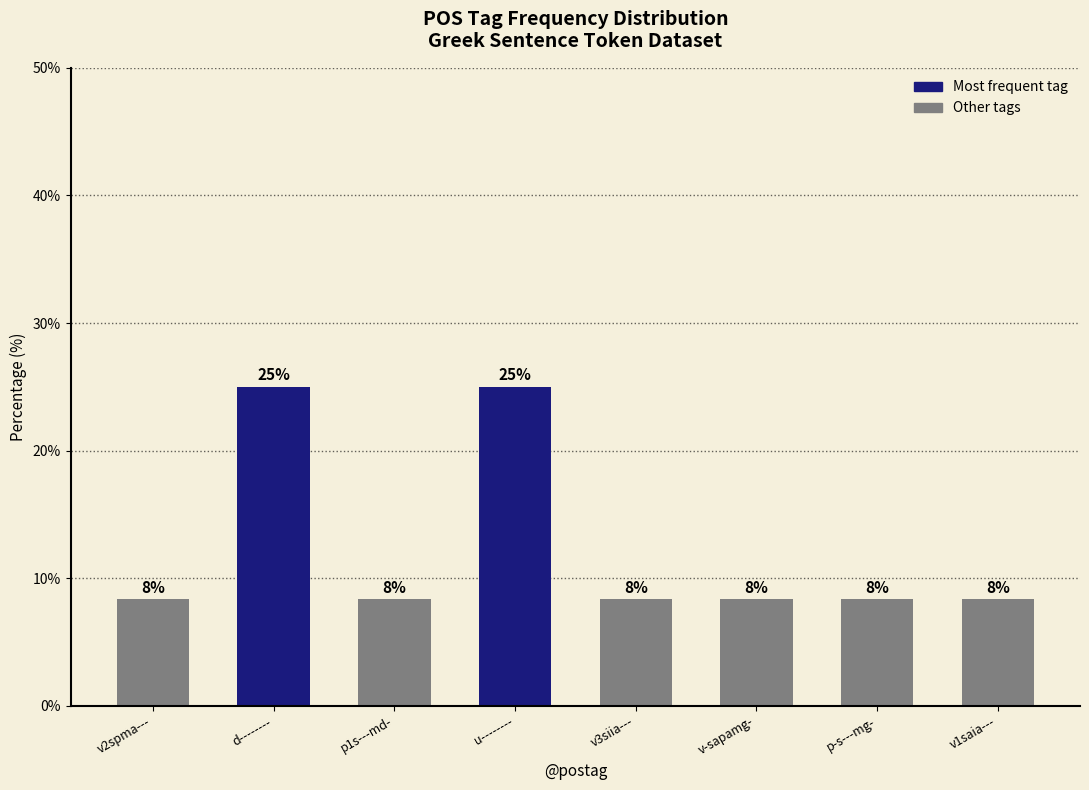

What is the label of the 5th bar from the right?

u--------